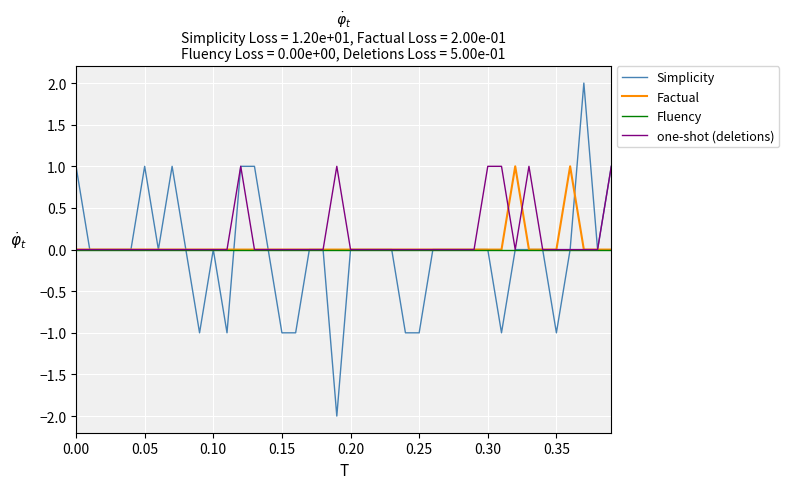

What are all the series names shown in the legend?

Simplicity, Factual, Fluency, one-shot (deletions)